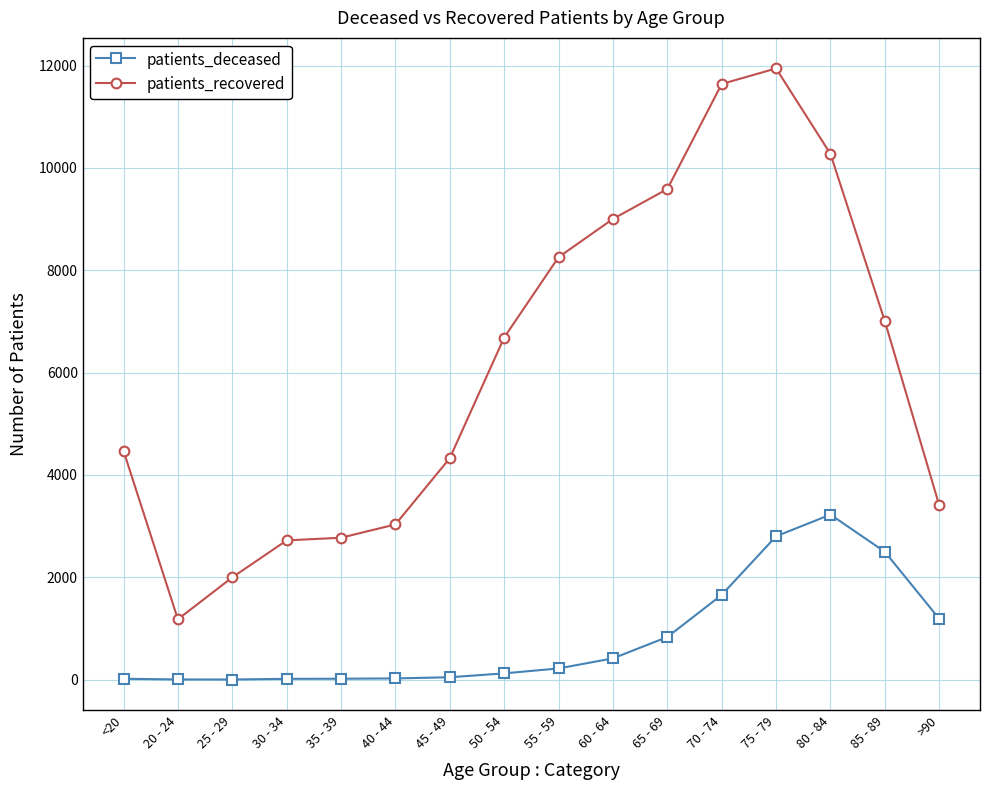

Does the chart display data point markers on the line(s)?

Yes